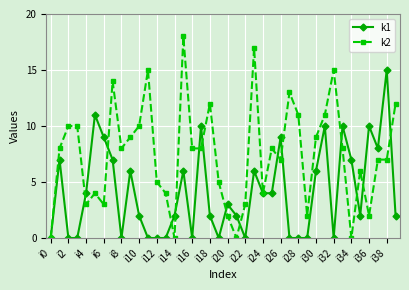

Rank the series by their average value, from lowest to highest.

k1, k2